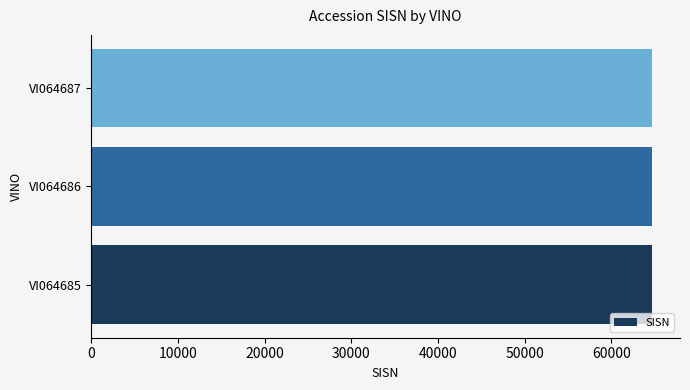

The value at VI064687 is 33029. True or false?

False